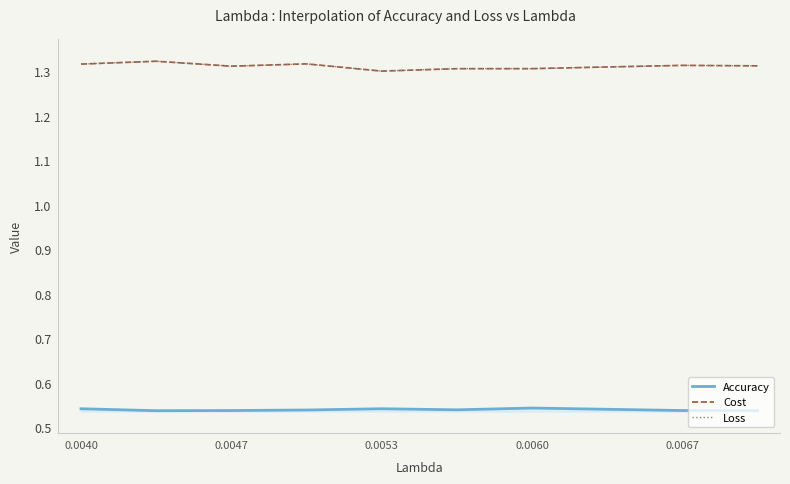

True or false: Accuracy and Cost intersect in this chart.

False